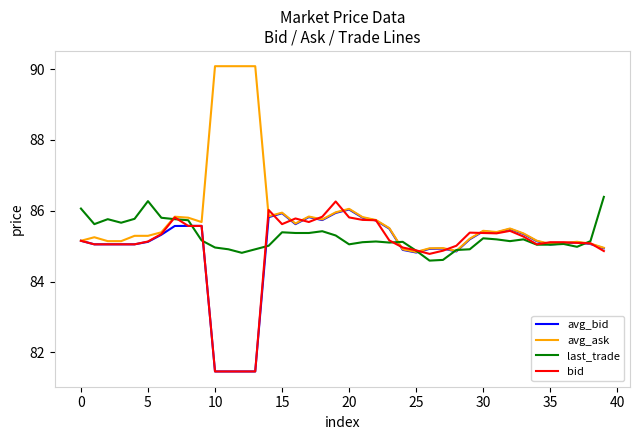

What is the smallest value displayed?

81.5